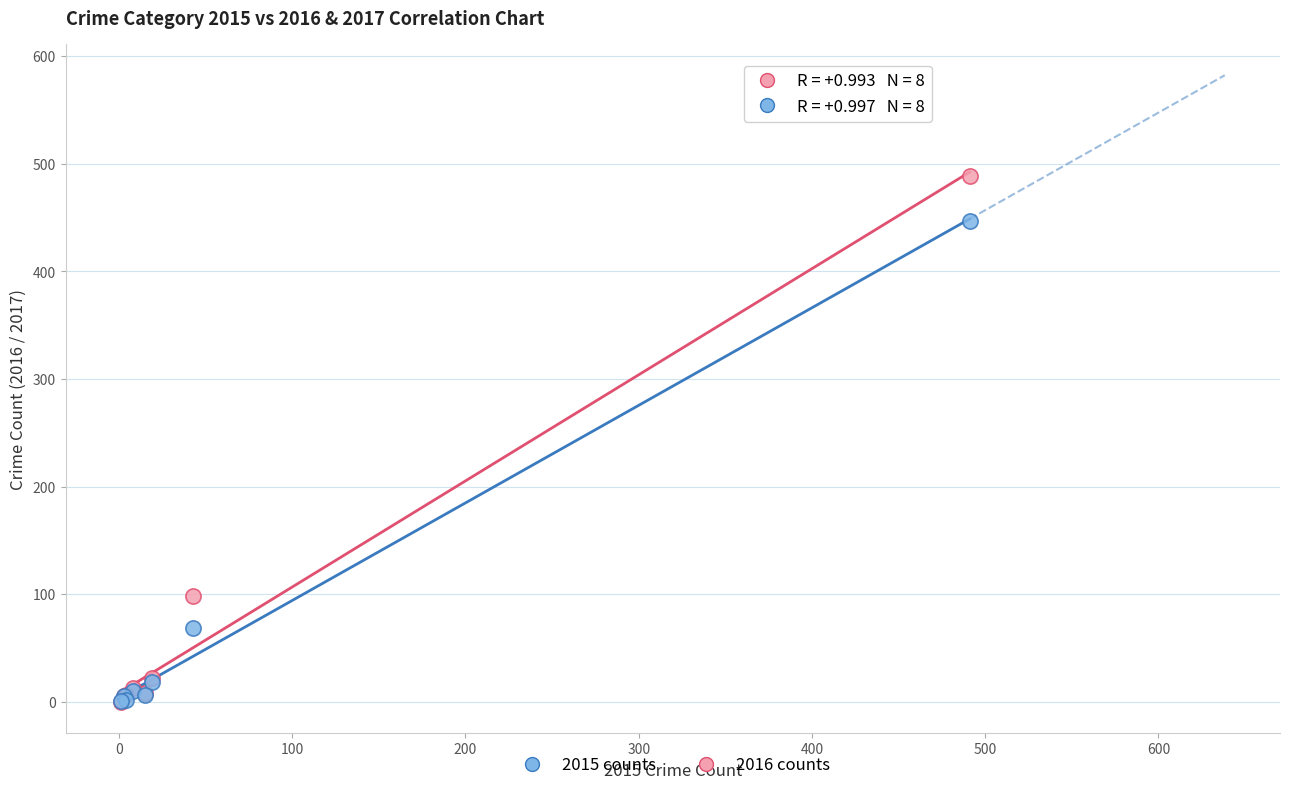

Across all series, what Y value is closest to 244?

98